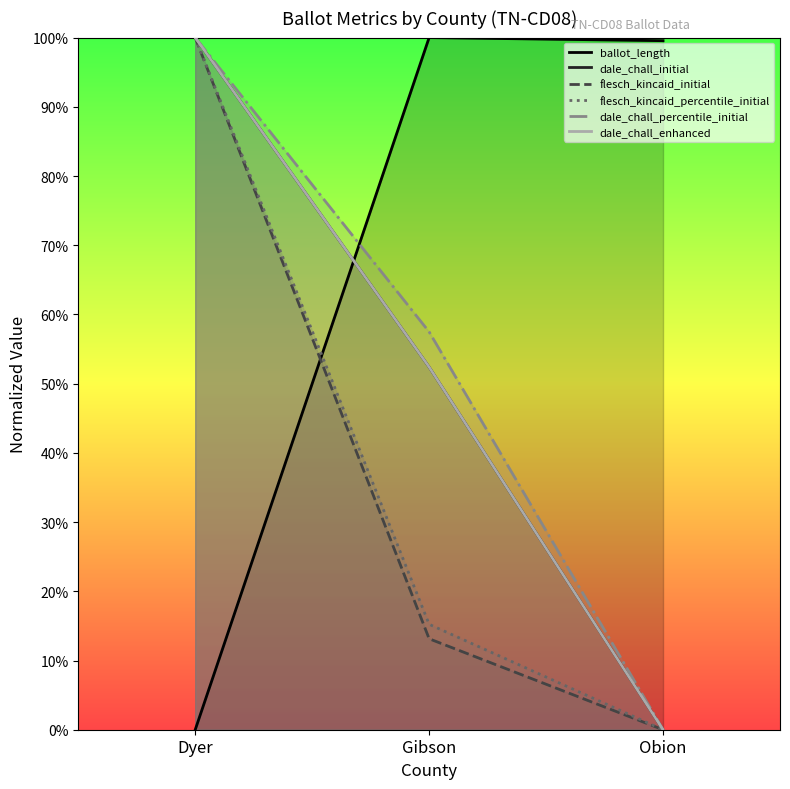

What is the total value across all series at Obion?

1.0